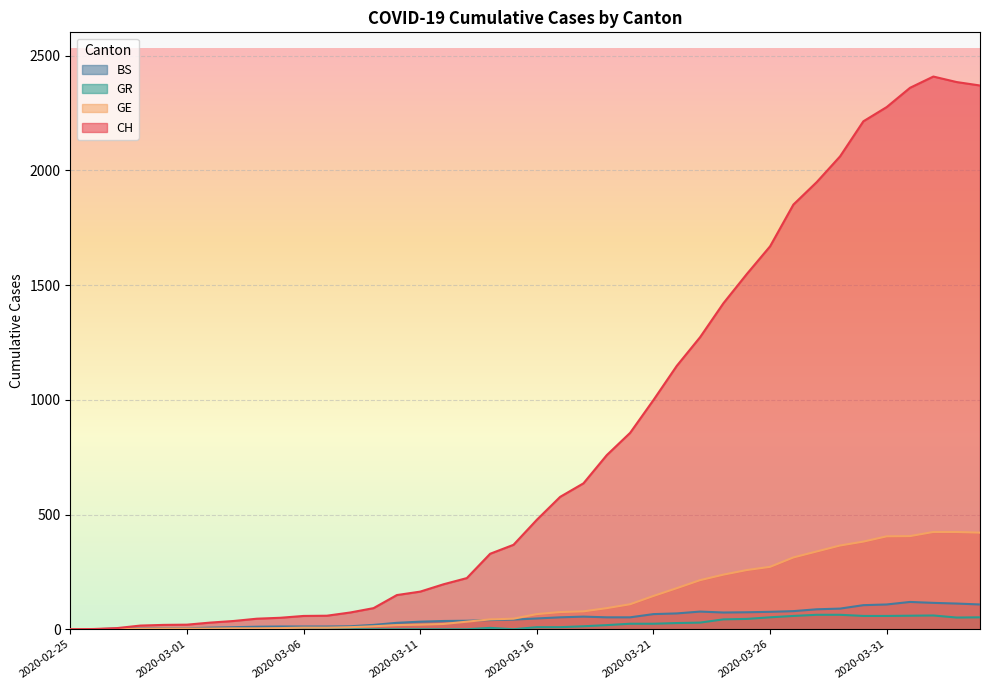

What is the approximate value of CH at 2020-03-04?

46